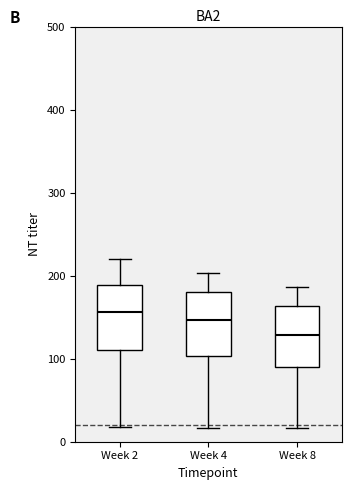

Reading left to right, transcribe this box plot: for each box, give where its median line is, the range the box spans, and where its two whiskers end, as read against the y-axis. The values are not printed on the chart, so give them approximately, as read against the axis.

Week 2: median 160, box 110 to 190, whiskers 20 to 220
Week 4: median 150, box 100 to 180, whiskers 20 to 200
Week 8: median 130, box 90 to 160, whiskers 20 to 190